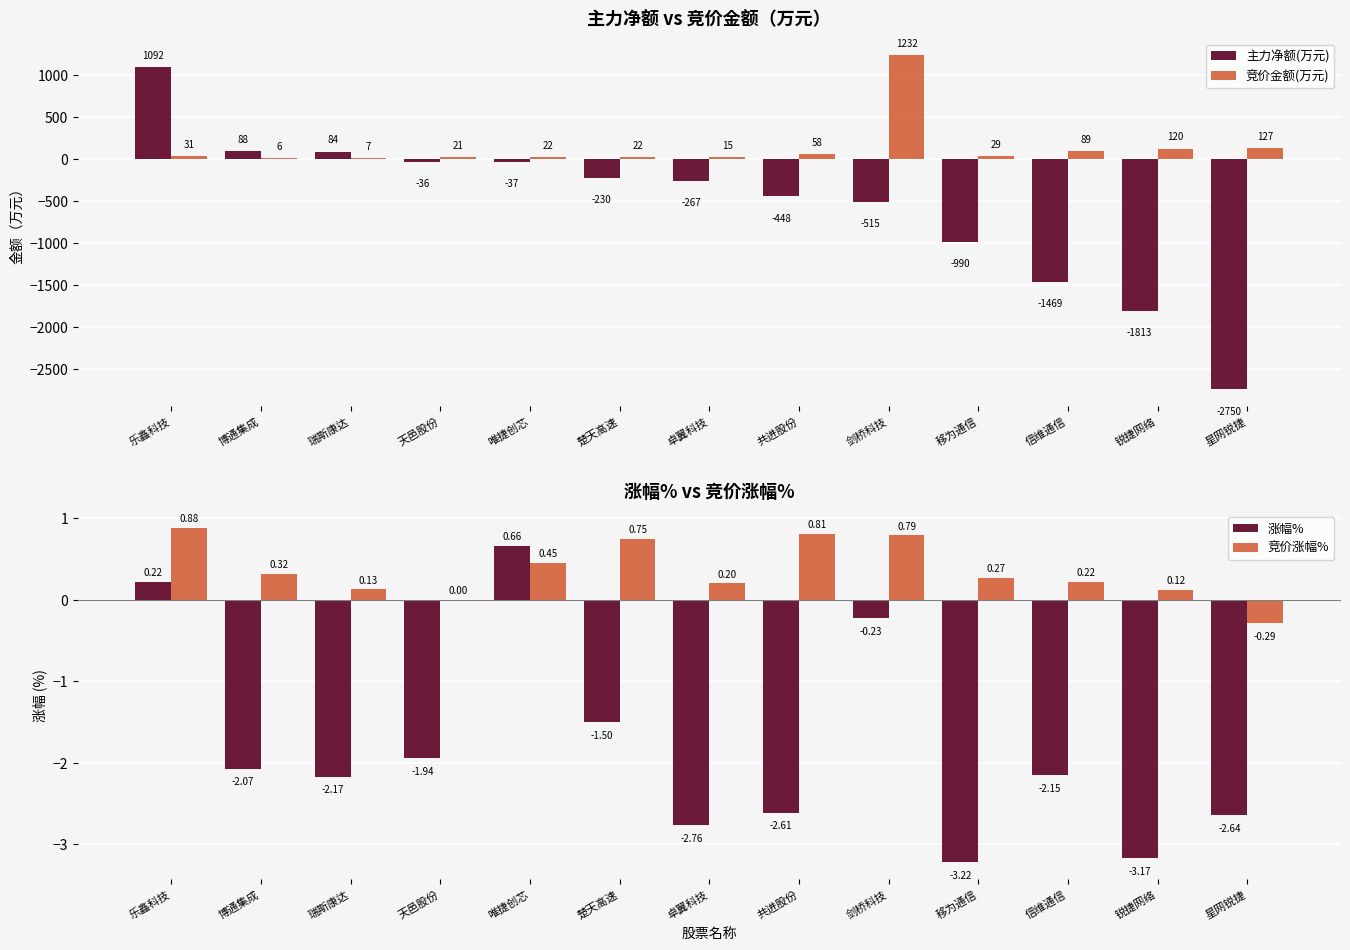

What are all the series names shown in the legend?

主力净额(万元), 竞价金额(万元), 涨幅%, 竞价涨幅%